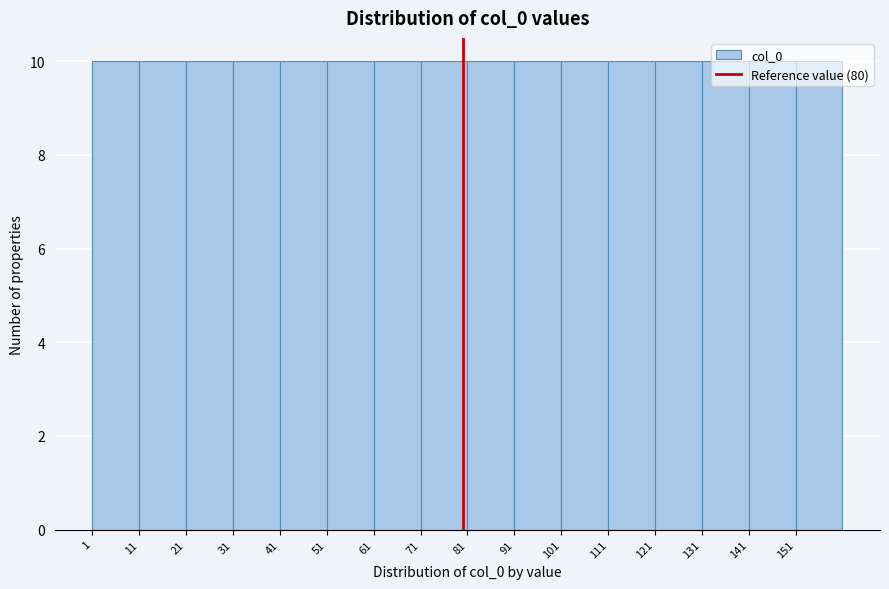

Reading left to right, list every bar in this chart as the range it spans on the x-axis followed by its height. The values are not printed on the chart, so give them approximately, as read against the axis.

1 to 11: 10
11 to 21: 10
21 to 31: 10
31 to 41: 10
41 to 51: 10
51 to 61: 10
61 to 71: 10
71 to 81: 10
81 to 91: 10
91 to 101: 10
101 to 111: 10
111 to 121: 10
121 to 131: 10
131 to 141: 10
141 to 151: 10
151 to 161: 10